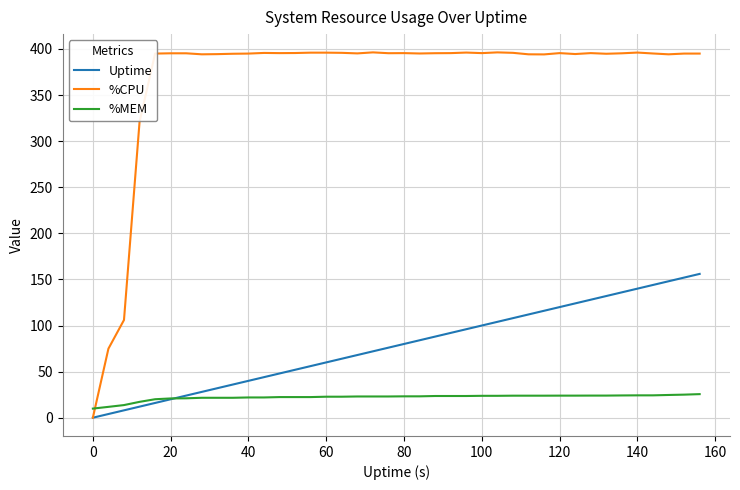

Which series has the widest spread of values?

%CPU